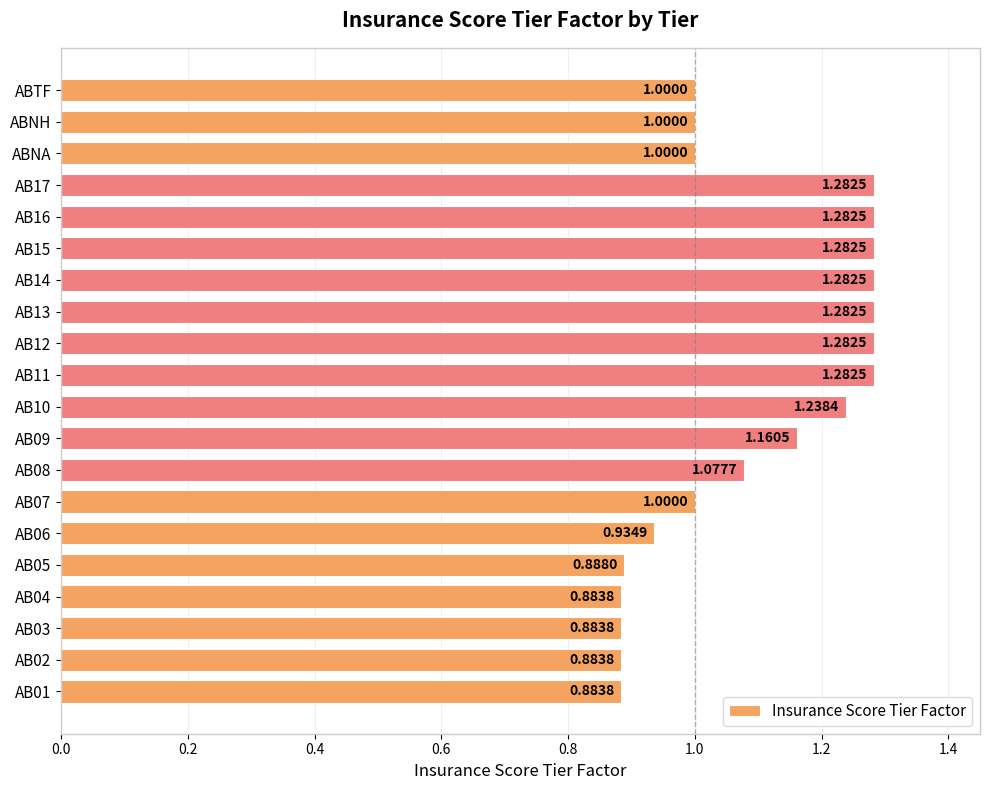

What is the change in value from AB03 to ABTF?

+0.1